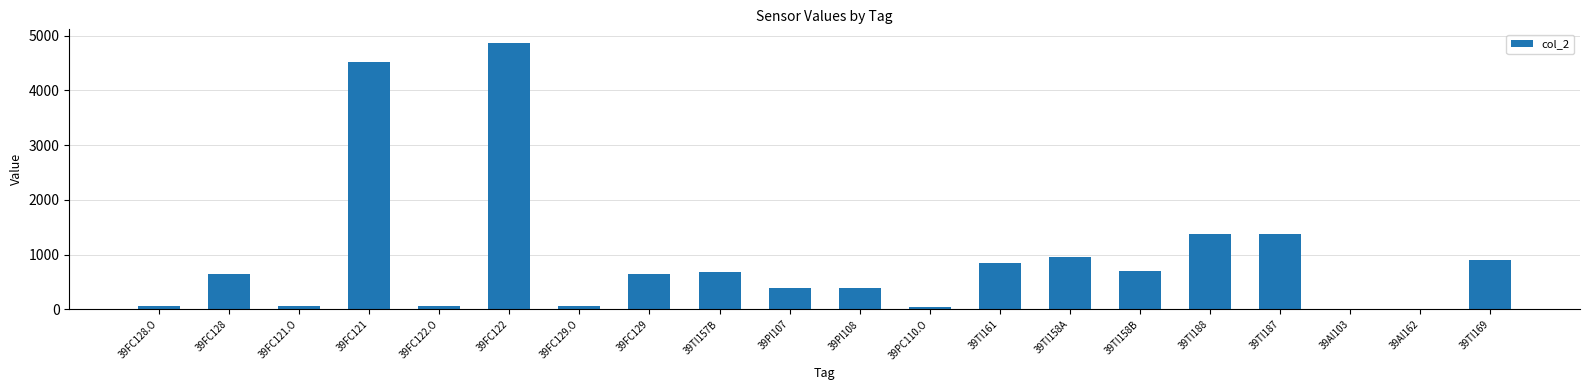

The chart shows a value of 61.1 at 39FC122.O. True or false?

True